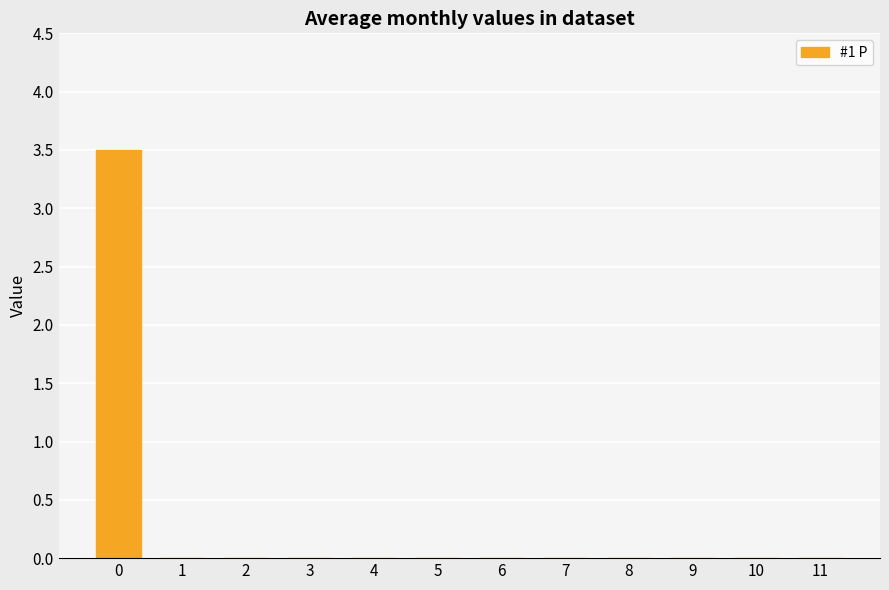

What is the maximum value shown in the chart?

3.5